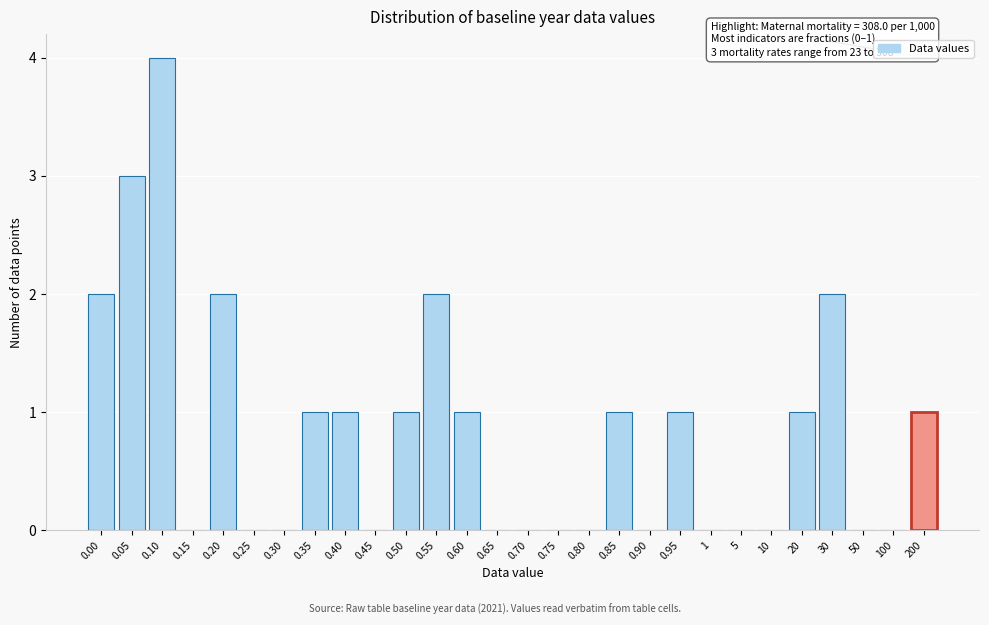

Reading left to right, extract all data points from this chart.

0.00=2	0.05=3	0.10=4	0.15=0	0.20=2	0.25=0	0.30=0	0.35=1	0.40=1	0.45=0	0.50=1	0.55=2	0.60=1	0.65=0	0.70=0	0.75=0	0.80=0	0.85=1	0.90=0	0.95=1	1=0	5=0	10=0	20=1	30=2	50=0	100=0	200=1